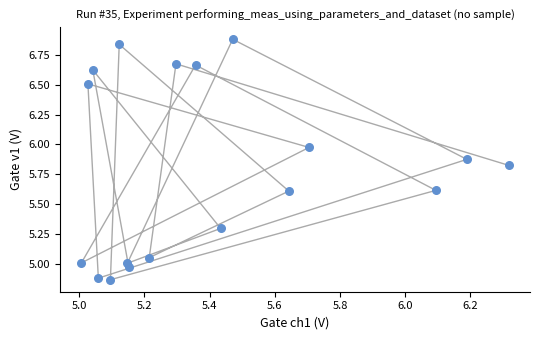

What is the range of X values (max minus min)?

1.3